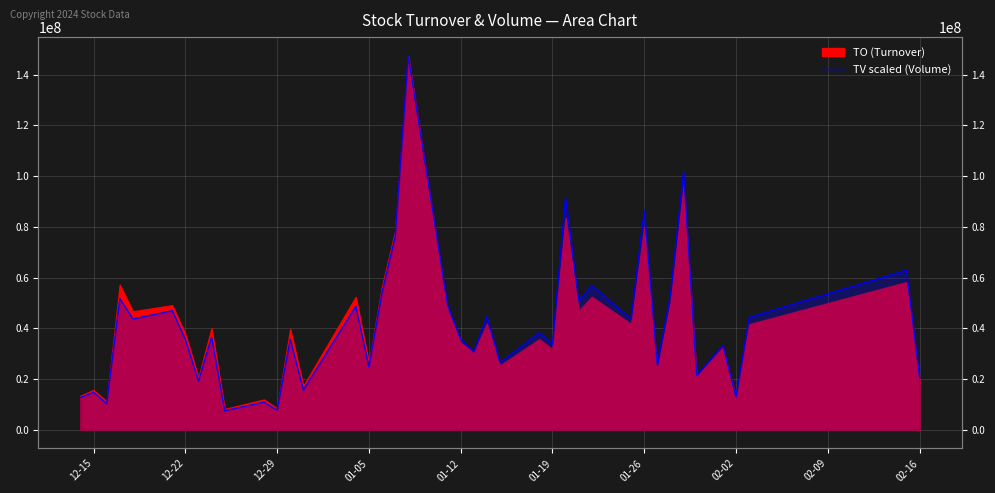

Does the chart display data point markers on the line(s)?

No